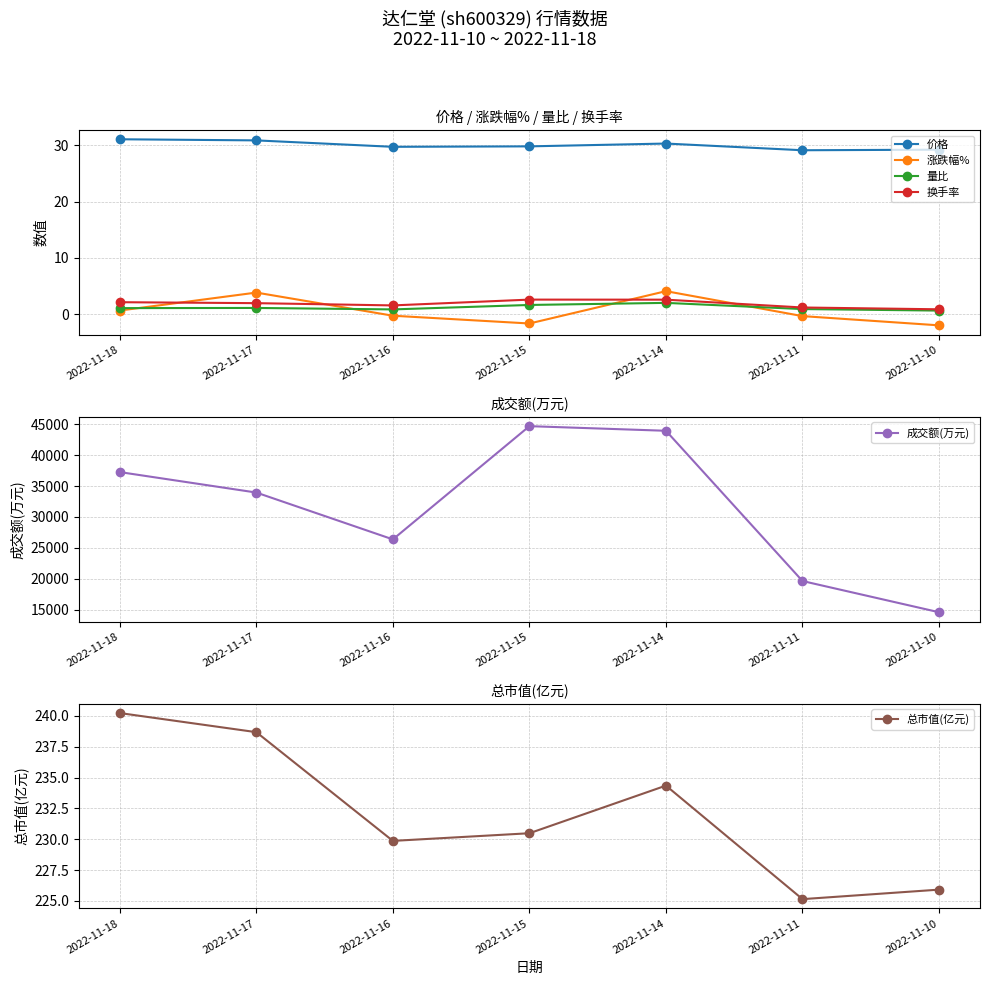

The 价格 series shows 9.4 at 2022-11-11. True or false?

False